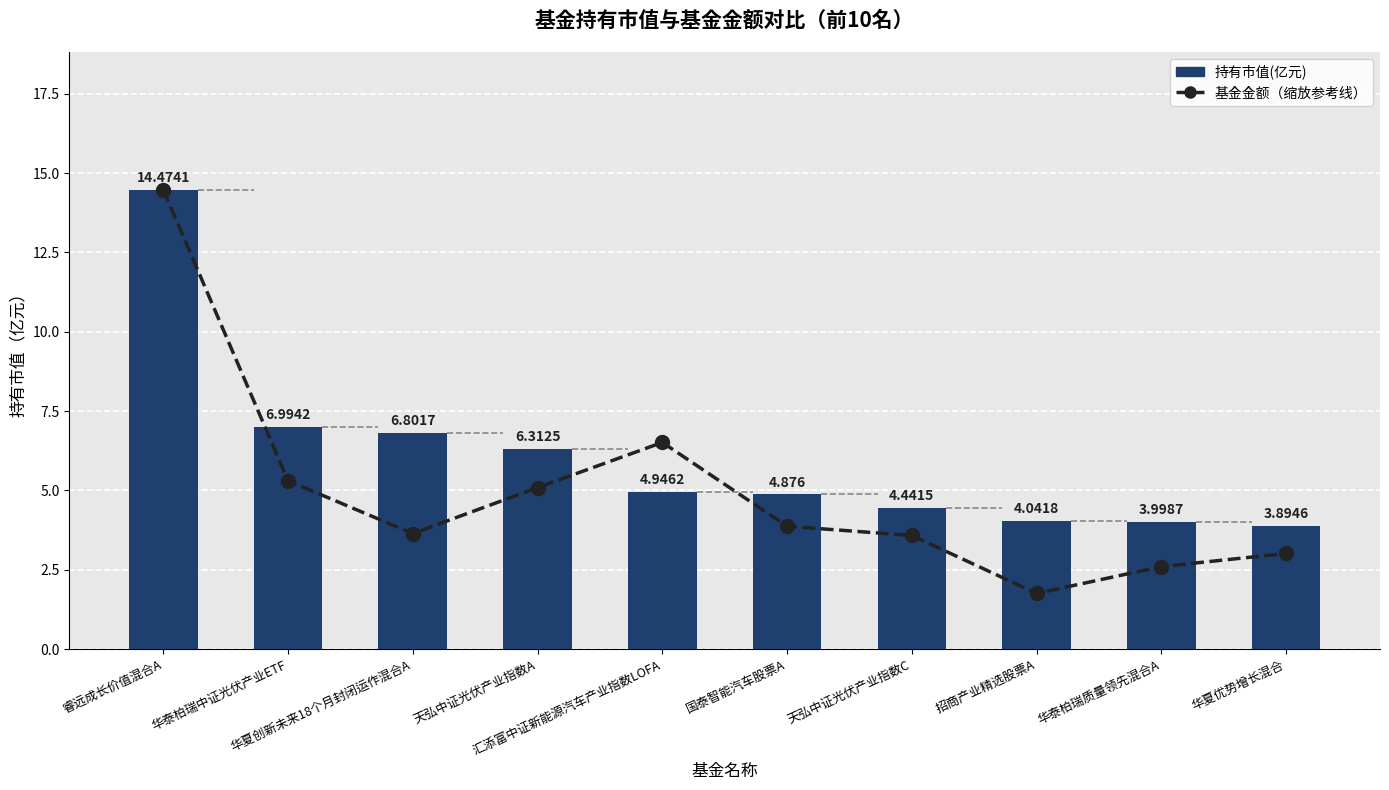

What is the lowest value of the 持有市值(亿元) series?

3.9